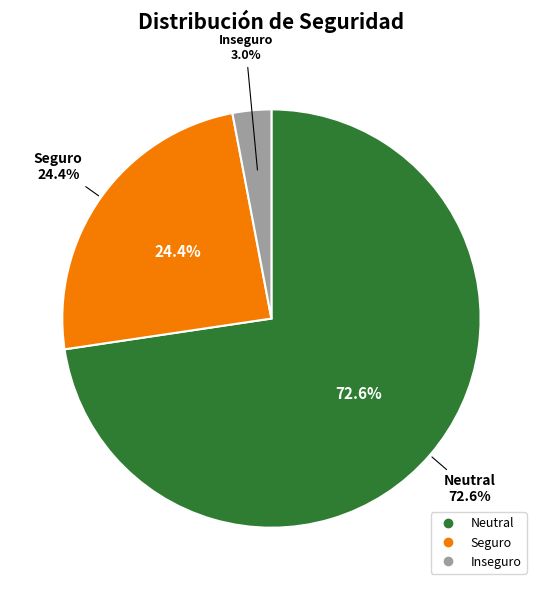

To the nearest percent, what percentage of the pie is Seguro?

24%